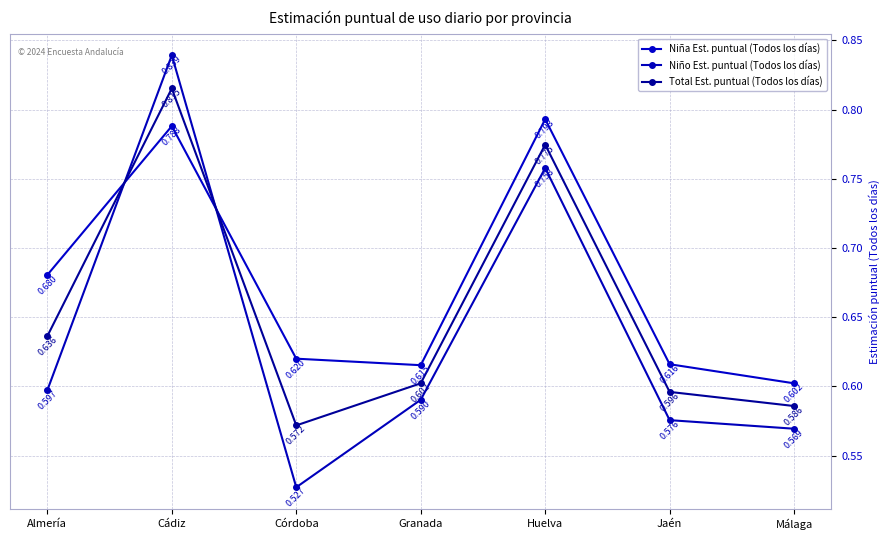

How many Niño Est. puntual (Todos los días) values are between 0 and 1?

7